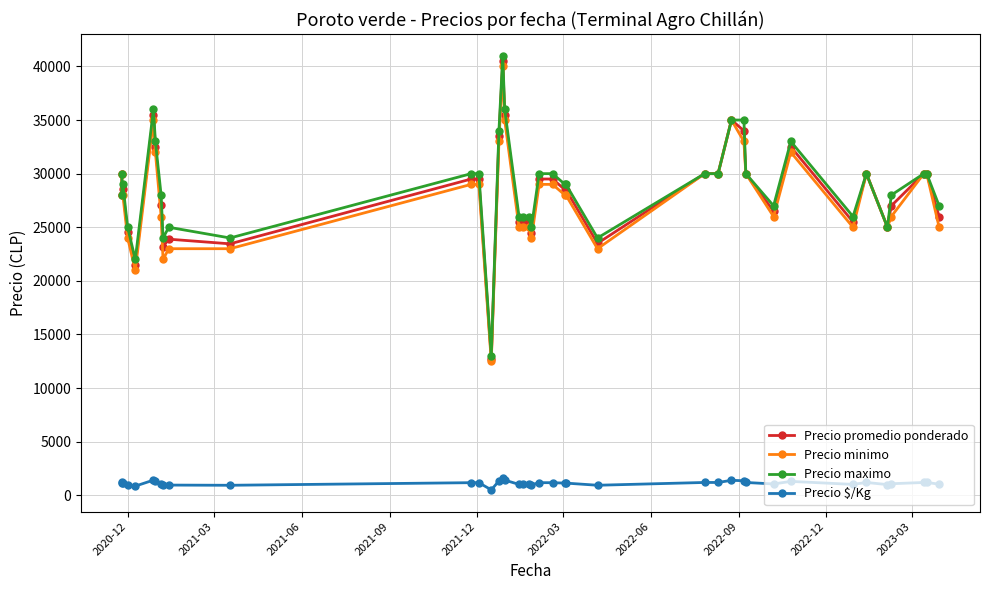

What is the greatest value displayed?

41000